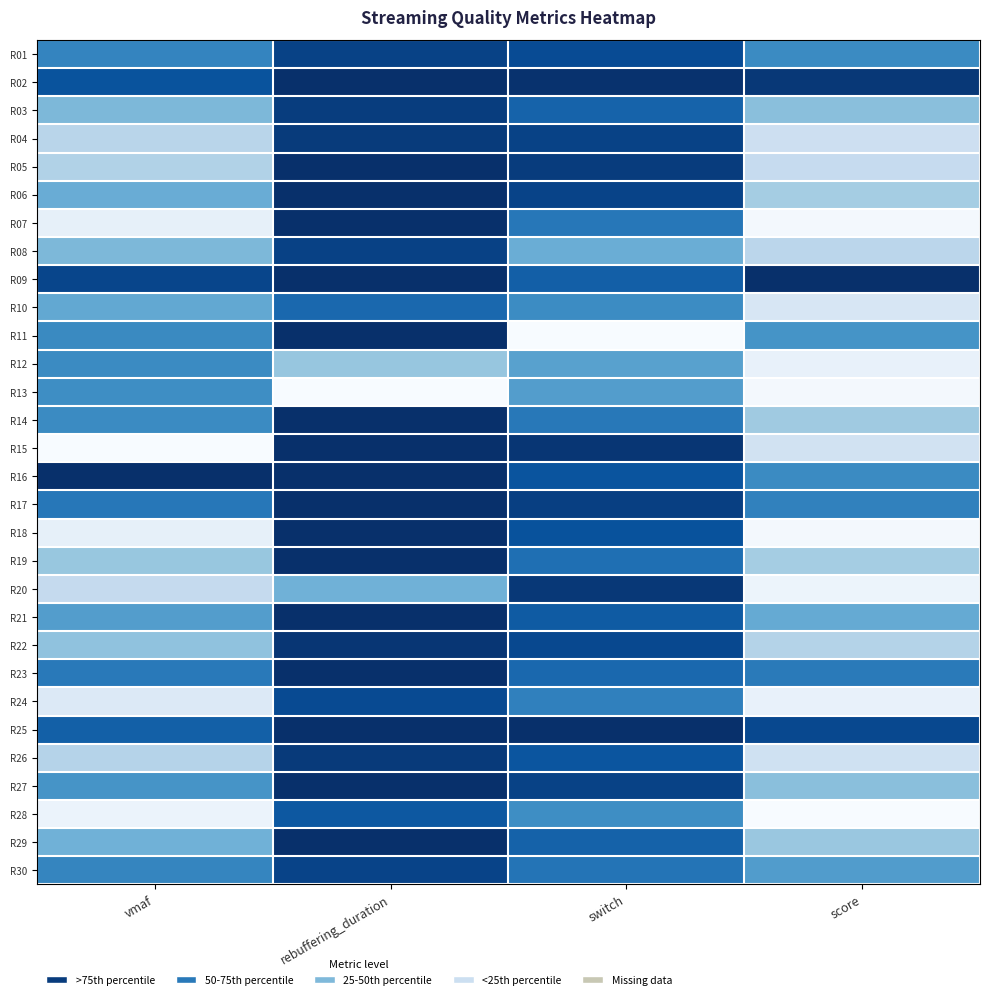

At which category is the sum across all series the highest?

rebuffering_duration